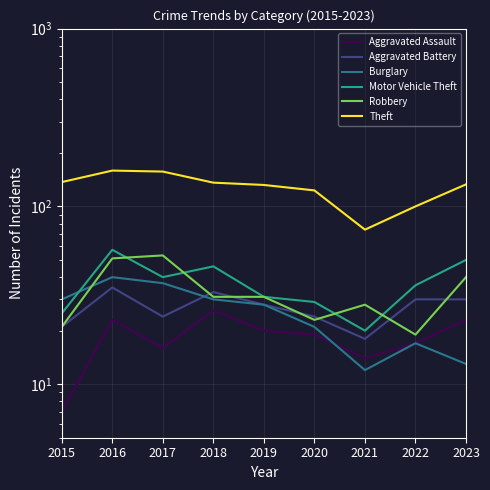

List the series in order of their peak value, lowest first.

Aggravated Assault, Aggravated Battery, Burglary, Robbery, Motor Vehicle Theft, Theft